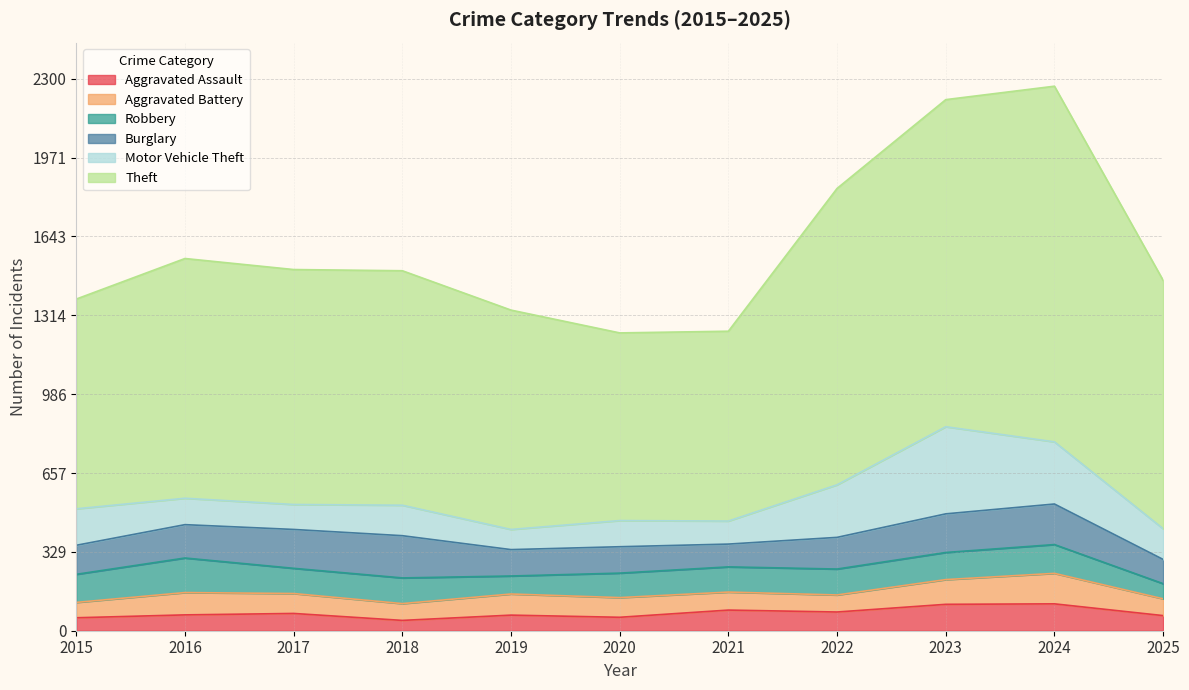

List the labels in order of Motor Vehicle Theft value, largest first.

2023, 2024, 2022, 2015, 2025, 2018, 2016, 2020, 2017, 2021, 2019